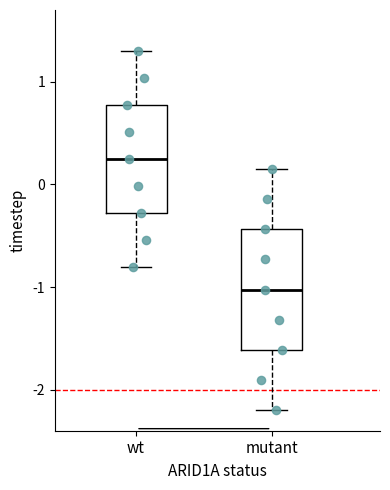

Where is the lower edge of the box for mutant on the y-axis? The values are not printed on the chart, so give them approximately, as read against the axis.

-1.6